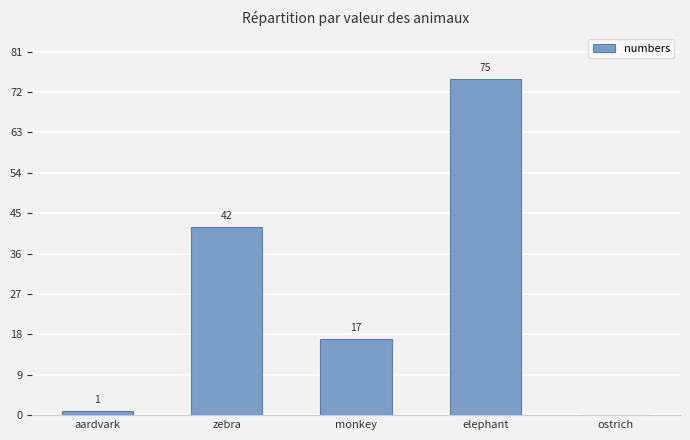

How many positive values are there?

4